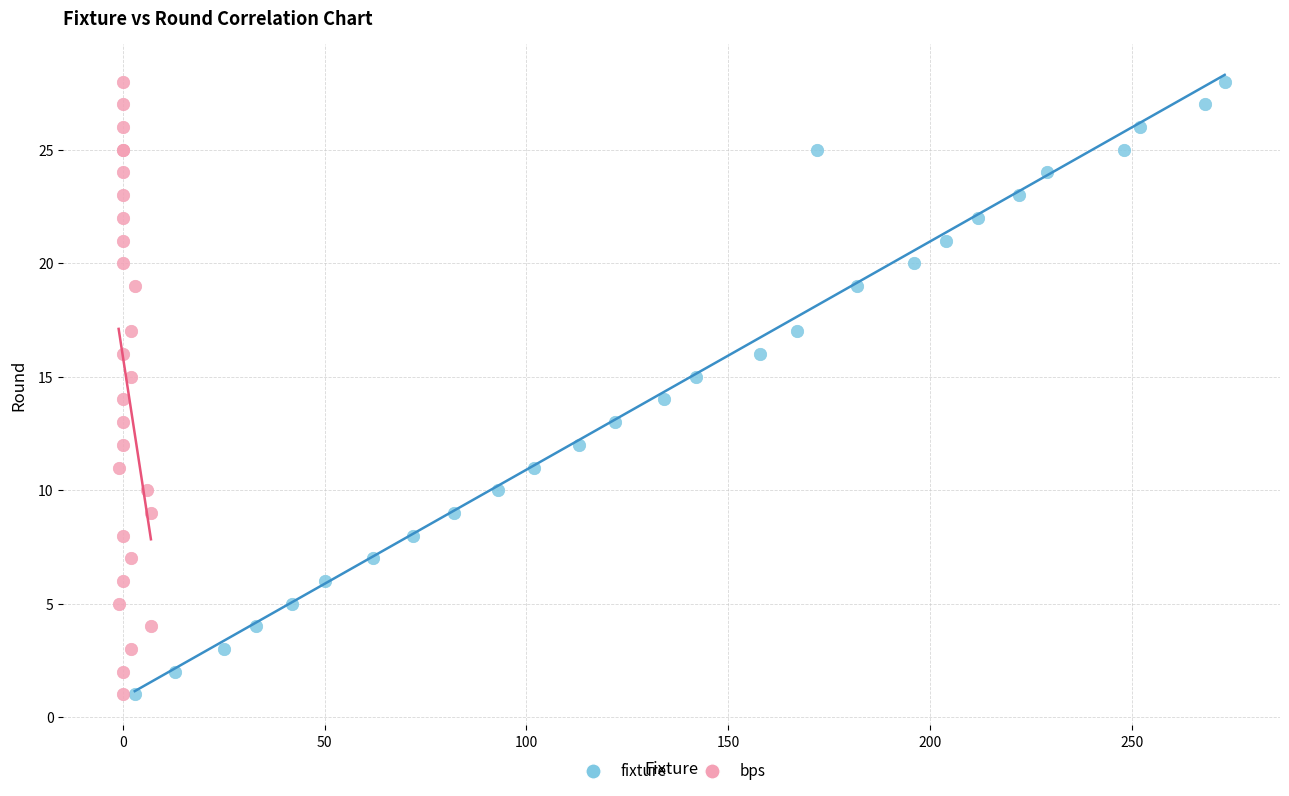

What are all the series names shown in the legend?

fixture, bps